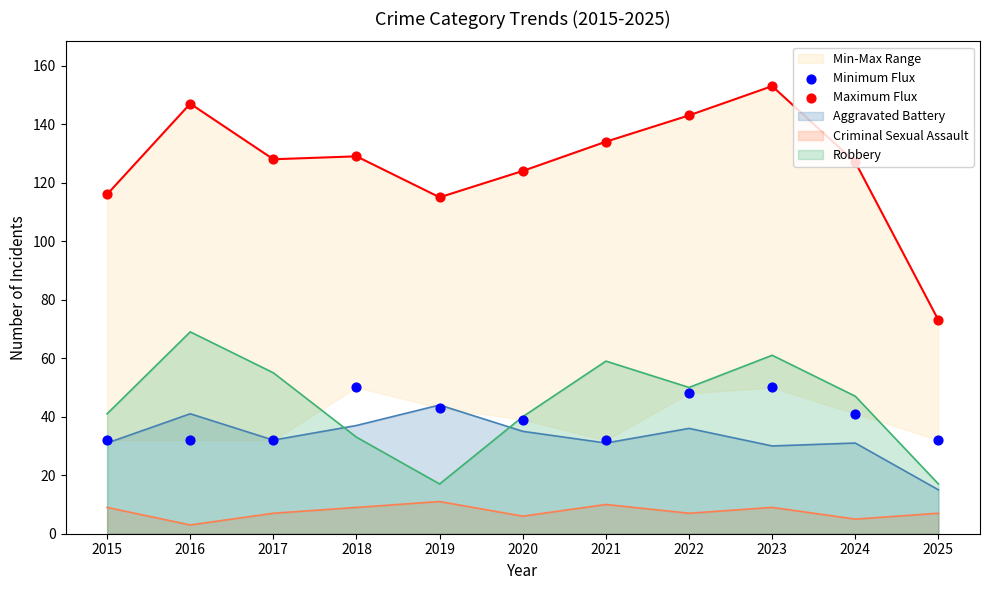

At how many categories does at least one series exceed 92?

10